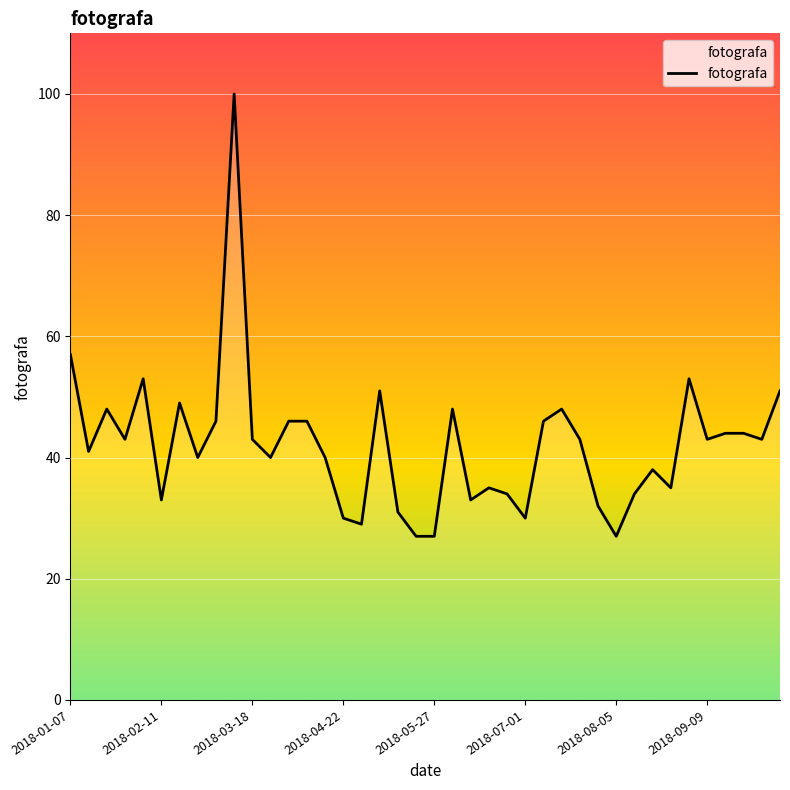

What is the difference between the maximum and minimum values?

73